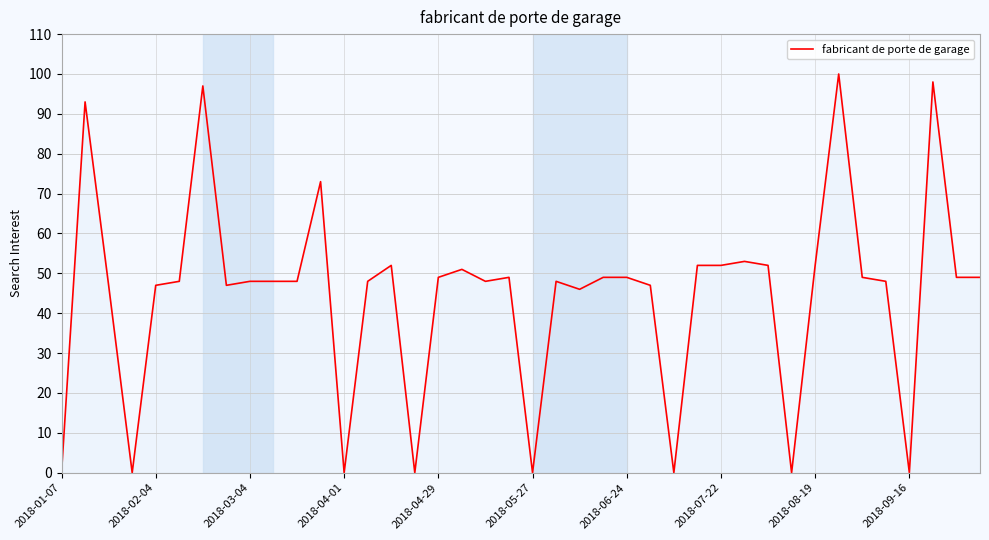

What is the maximum value shown in the chart?

100